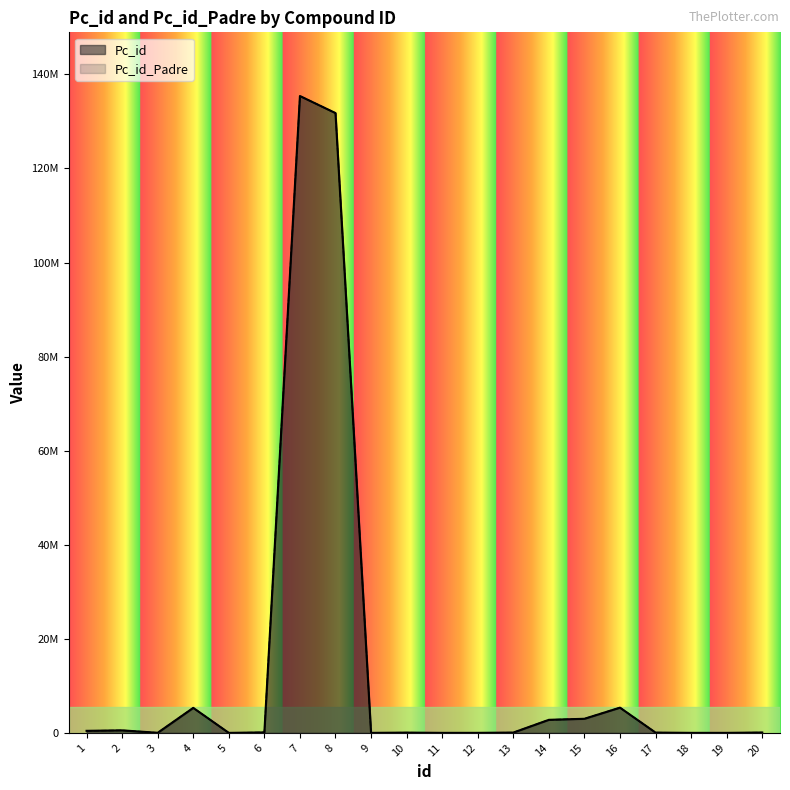

At how many categories does at least one series exceed 27773068?

2